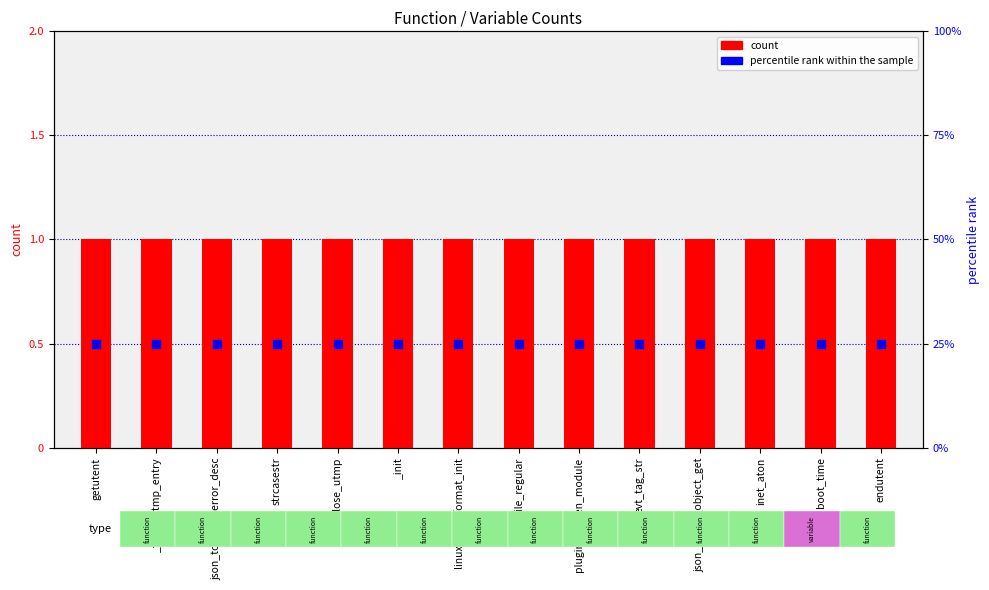

At which category is the sum across all series the highest?

getutent